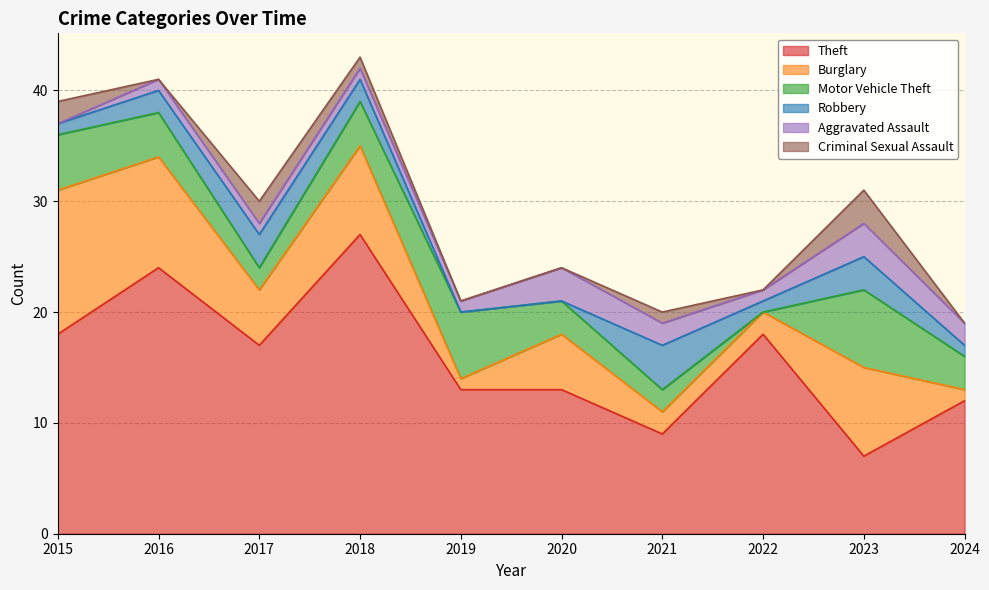

Does the chart have visible grid lines?

Yes